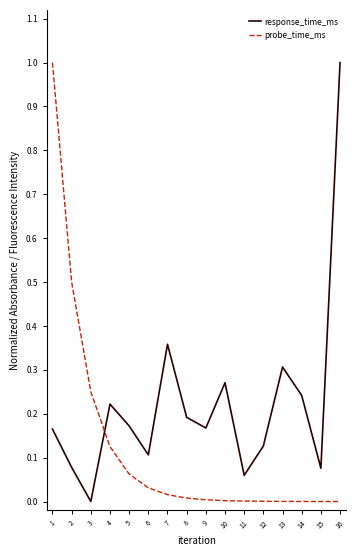

Where is the first local minimum for response_time_ms?

3